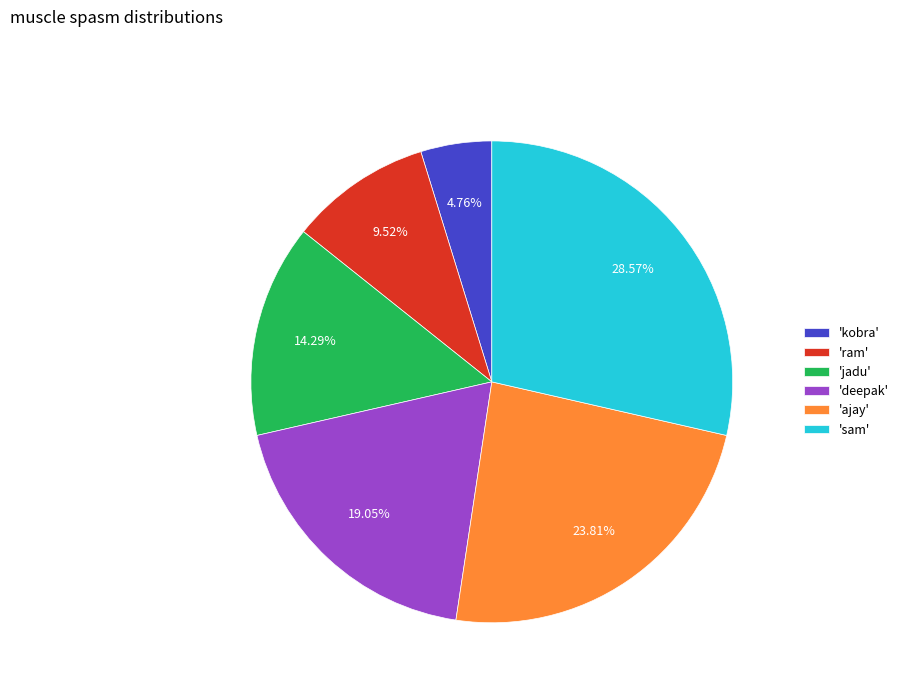

Which category has the smallest portion of the pie?

'kobra'